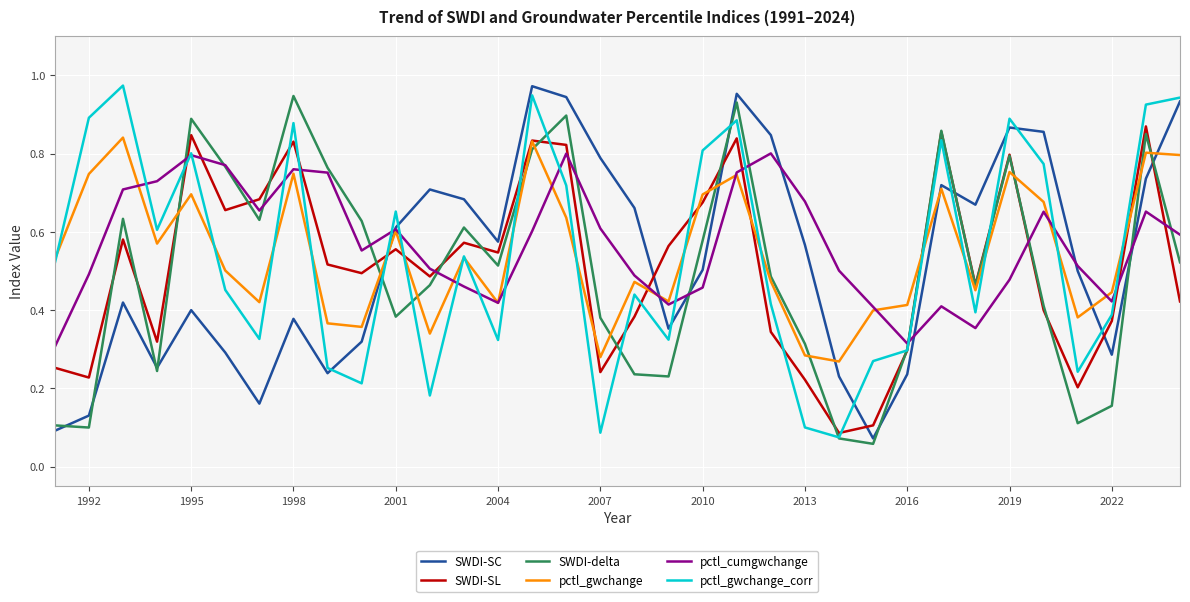

What is the difference between the maximum and minimum values in the SWDI-SL series?

0.8